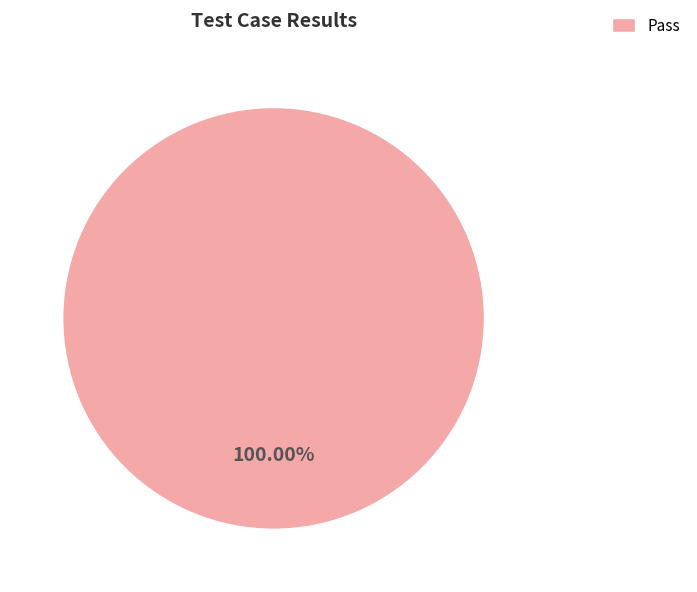

Rank the categories by value from highest to lowest.

Pass